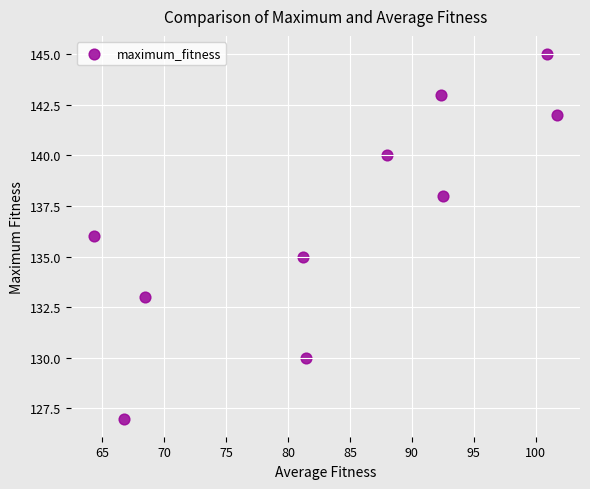

What is the range of Y values (max minus min)?

18